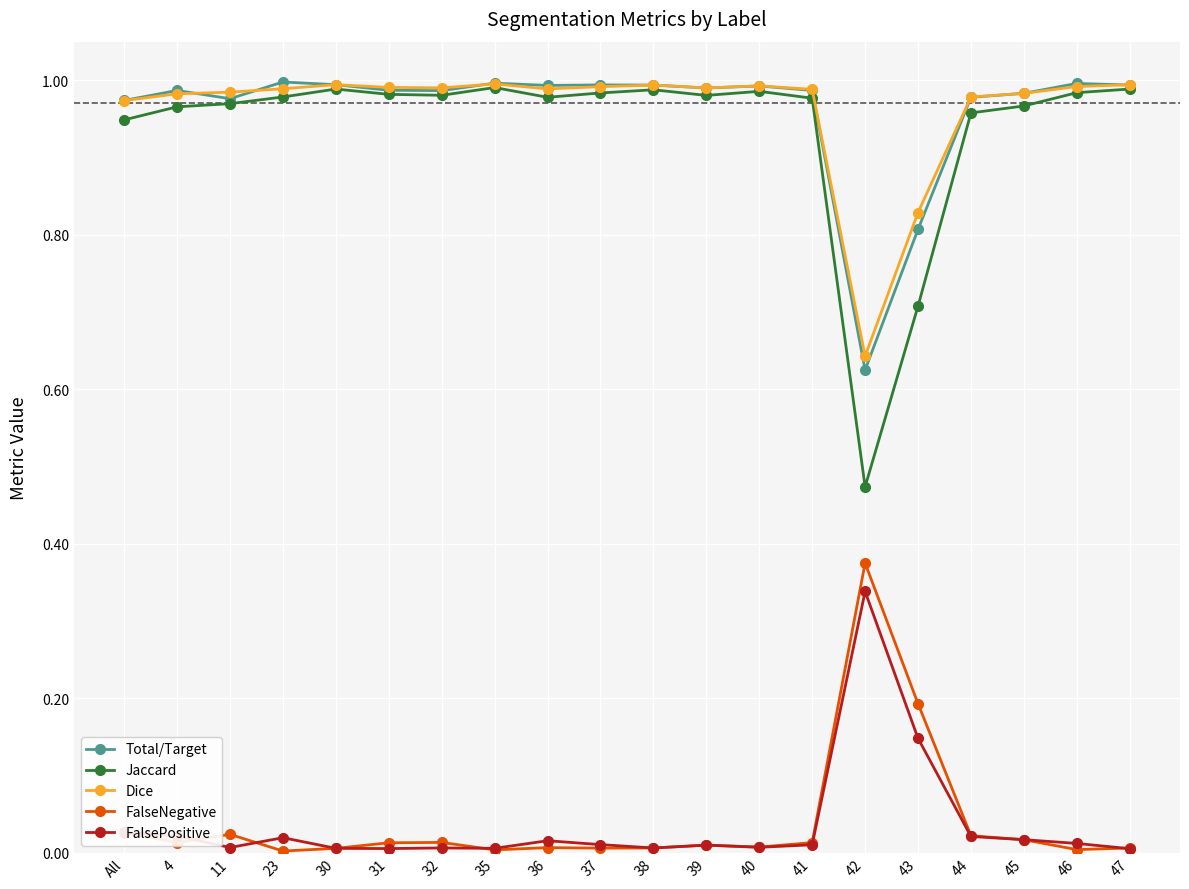

Is the value of FalseNegative at 39 greater than the value of Total/Target at 44?

No